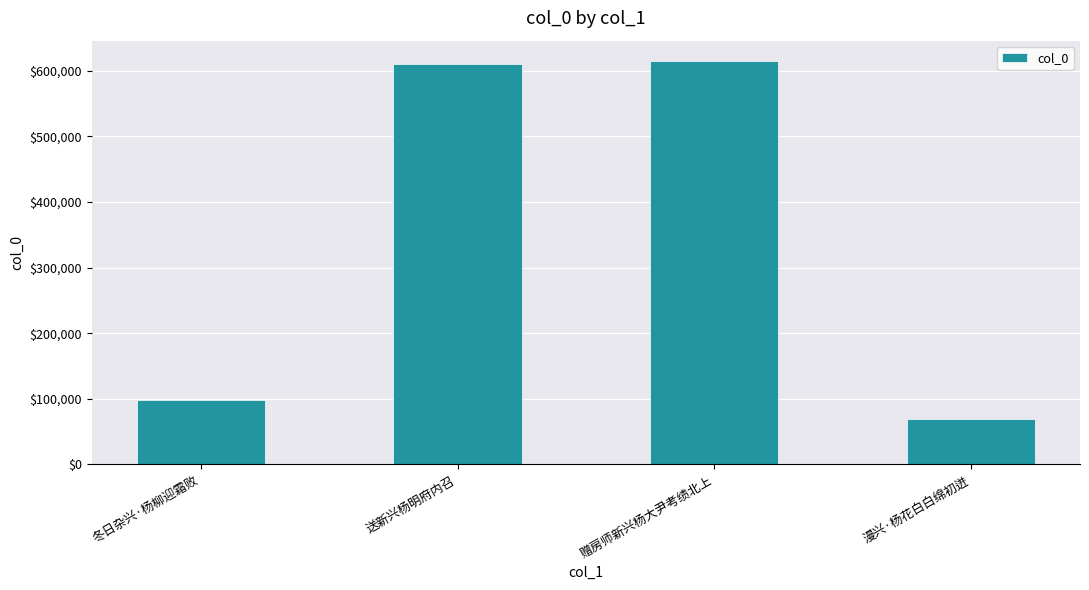

What is the difference between the maximum and second lowest values?

517577